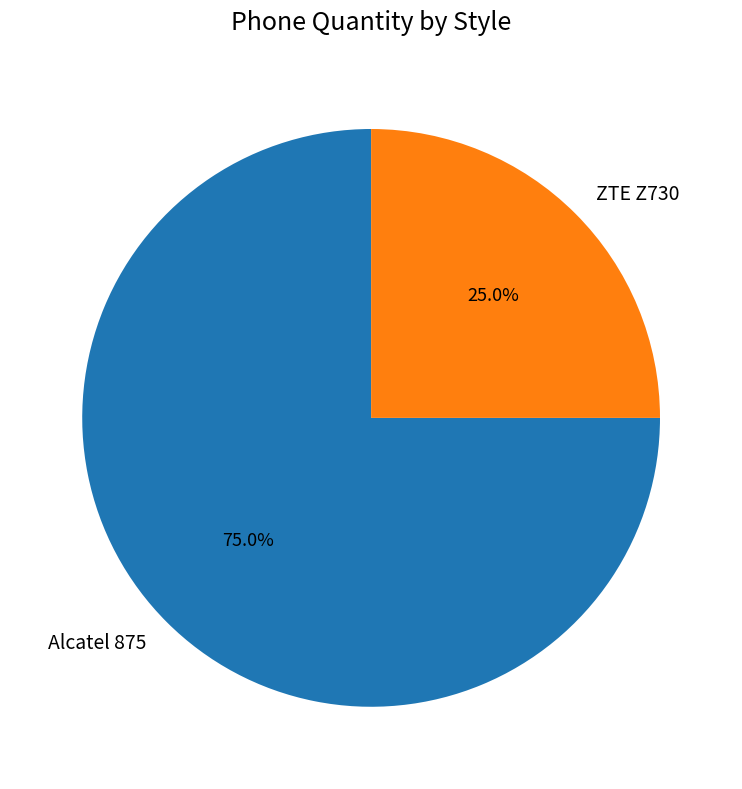

Combined, what portion of the pie is Alcatel 875 and ZTE Z730?

100.0%